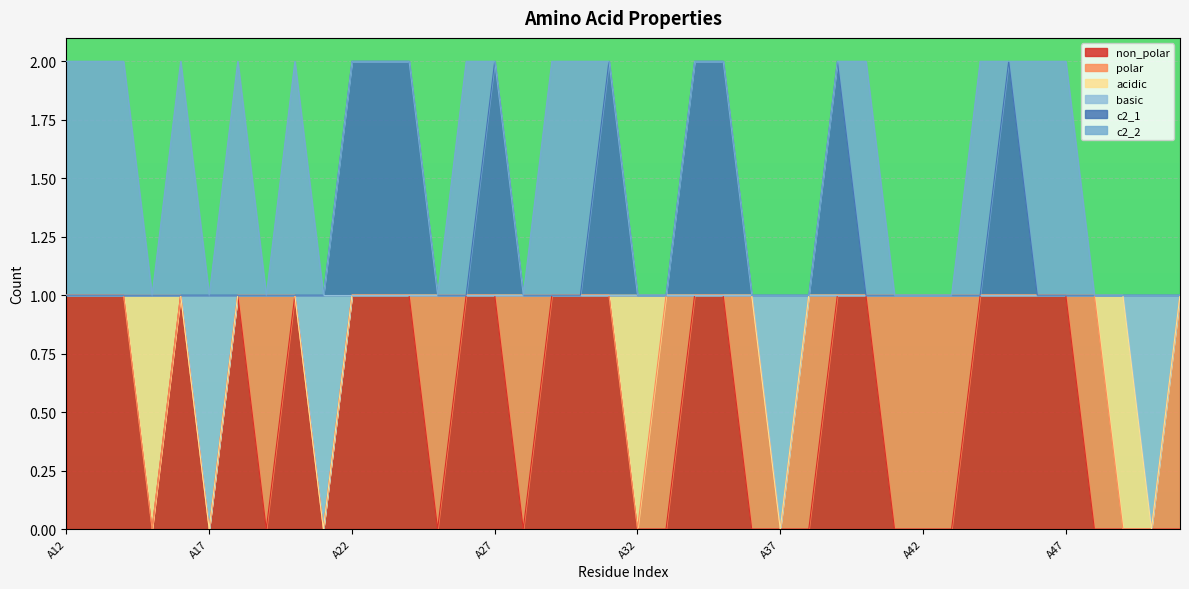

Is the value of basic at A44 greater than the value of c2_1 at A51?

No